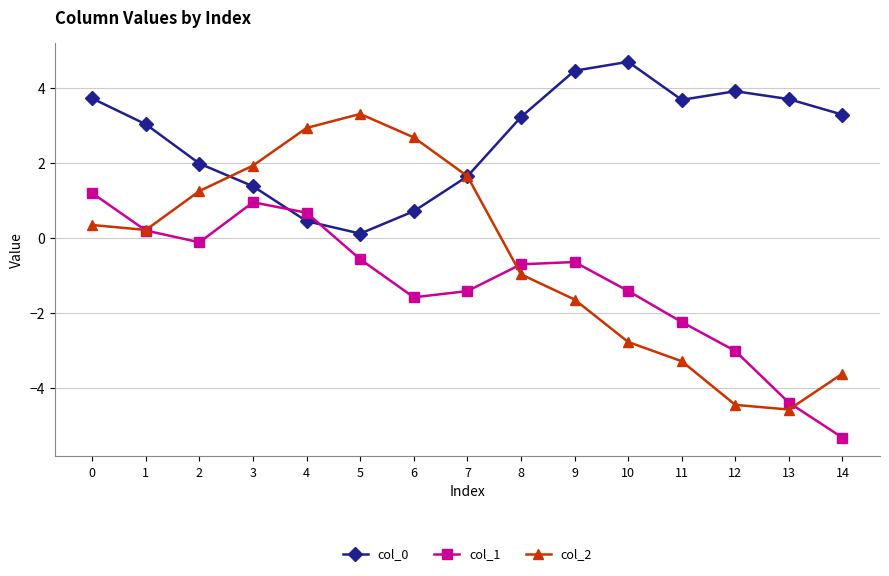

Reading left to right, what are all the values shown in this chart?

col_0: 3.7	3.0	2.0	1.4	0.4	0.1	0.7	1.6	3.2	4.5	4.7	3.7	3.9	3.7	3.3
col_1: 1.2	0.2	-0.1	0.9	0.7	-0.6	-1.6	-1.4	-0.7	-0.6	-1.4	-2.2	-3.0	-4.4	-5.3
col_2: 0.3	0.2	1.2	1.9	2.9	3.3	2.7	1.6	-1.0	-1.6	-2.8	-3.3	-4.5	-4.6	-3.6